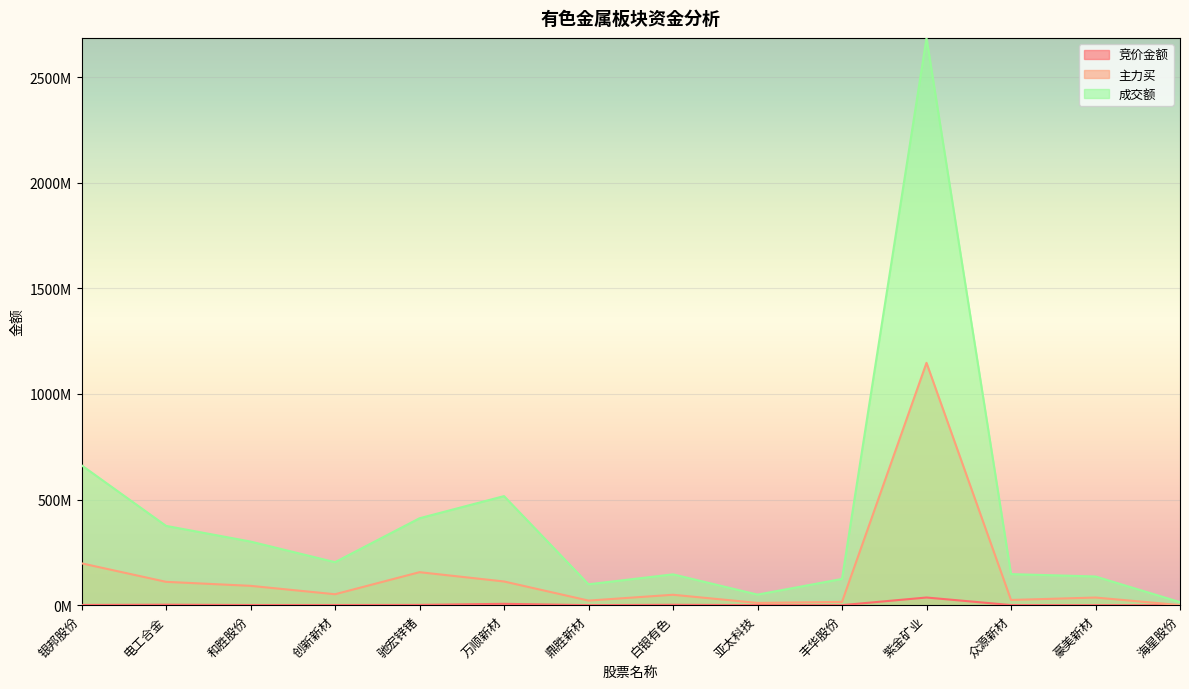

At which category does 成交额 reach its first local peak?

万顺新材